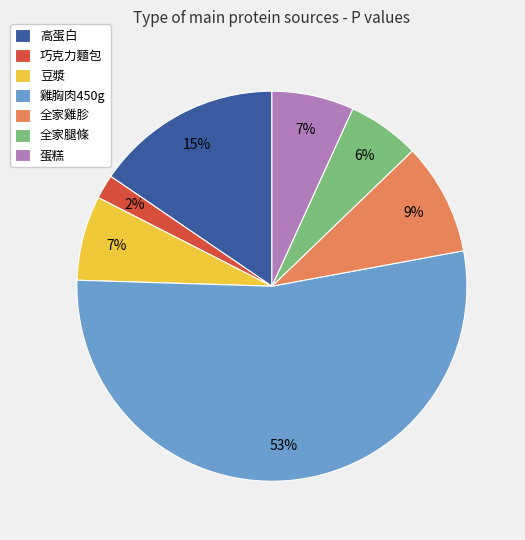

How many slices are in this pie chart?

7